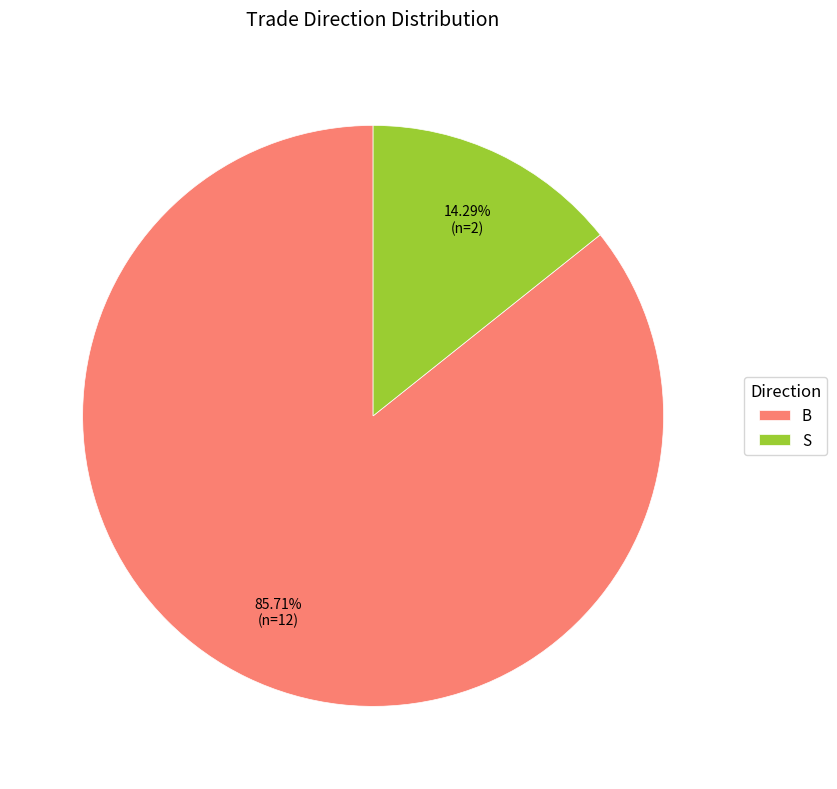

Rank the categories by value from lowest to highest.

S, B